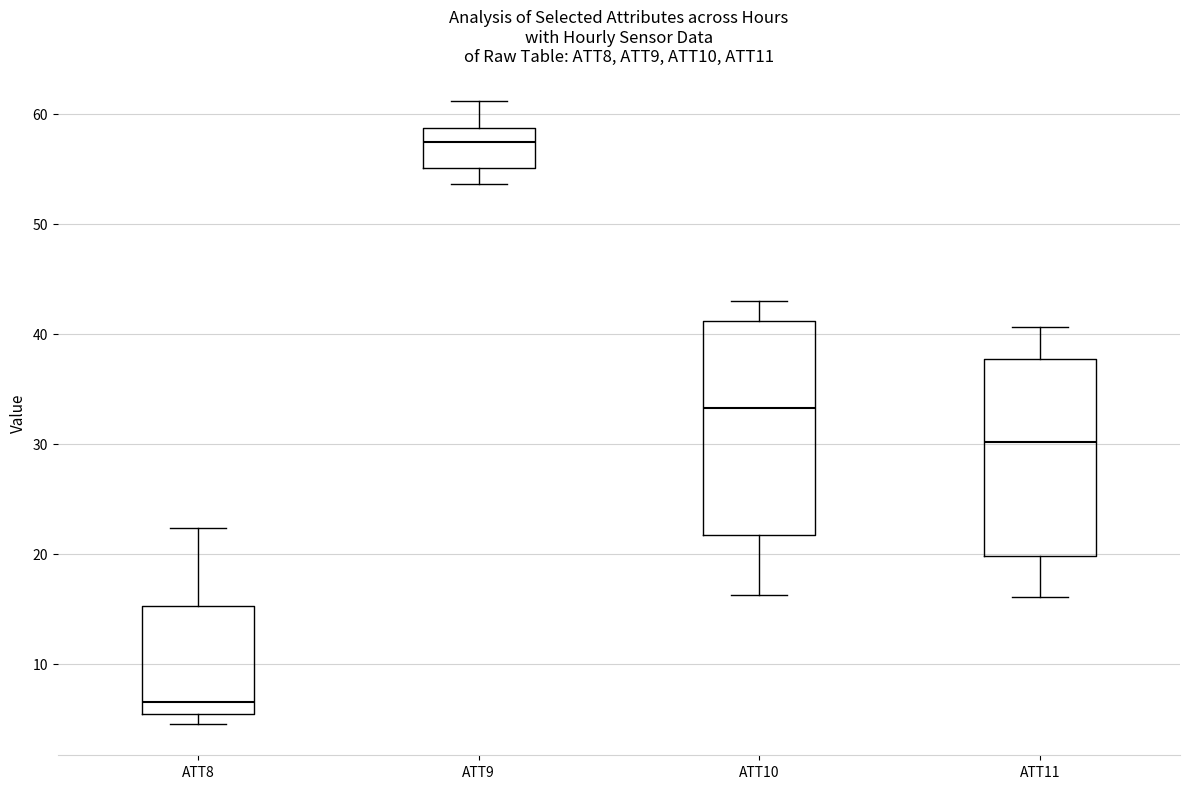

Which box has the lowest median line?

ATT8